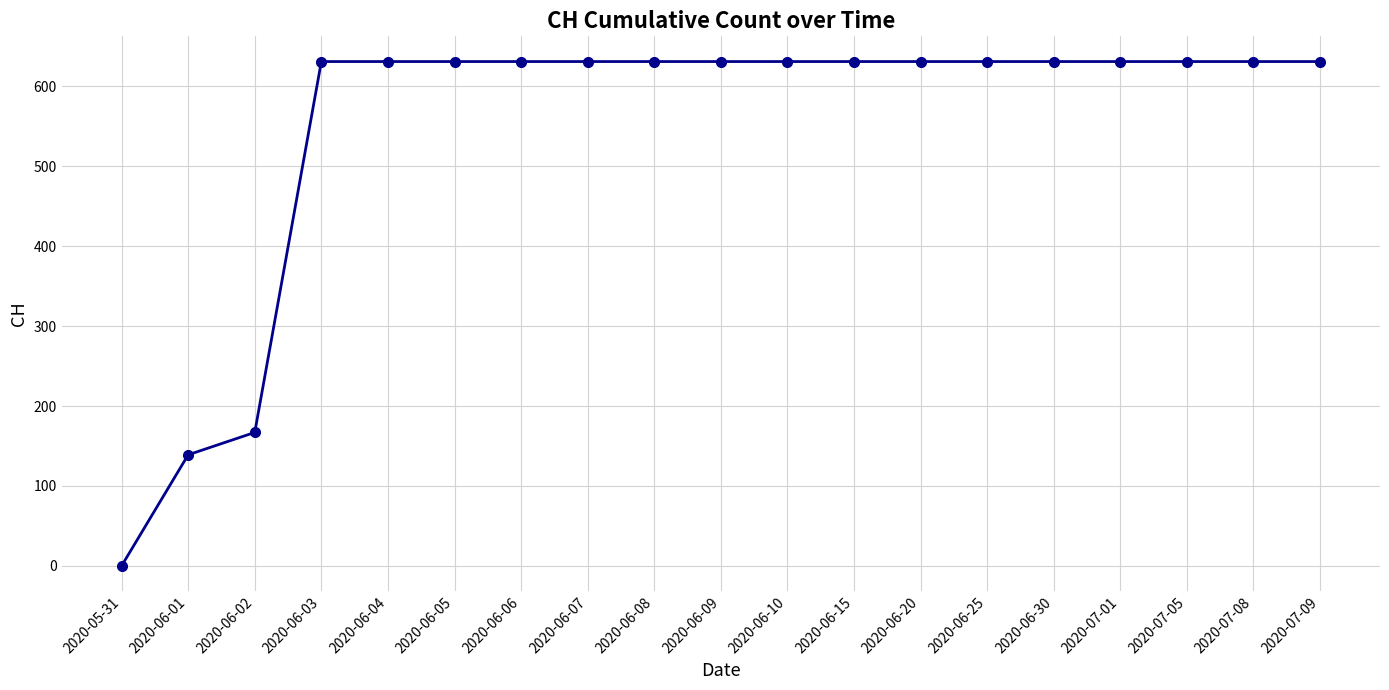

What is the average value?

547